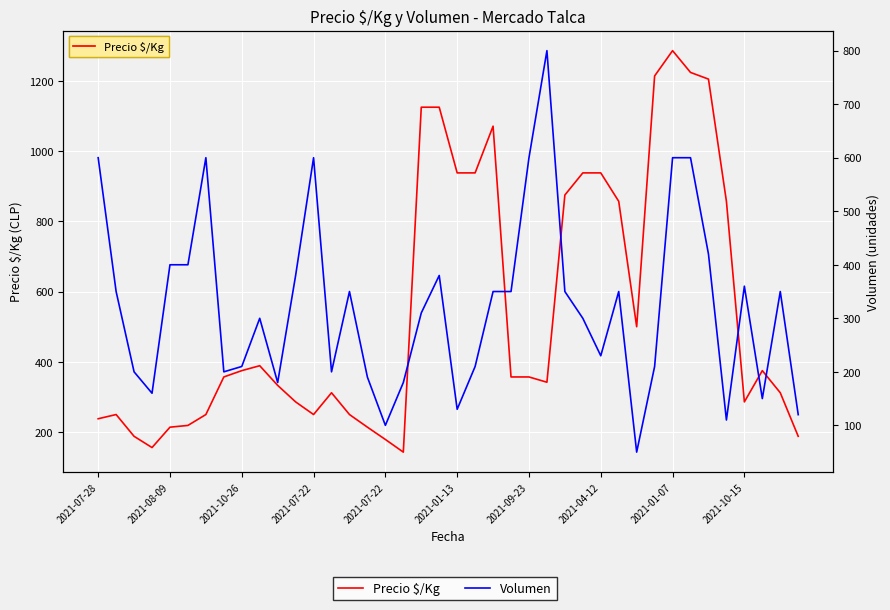

Which series has the widest spread of values?

Precio $/Kg